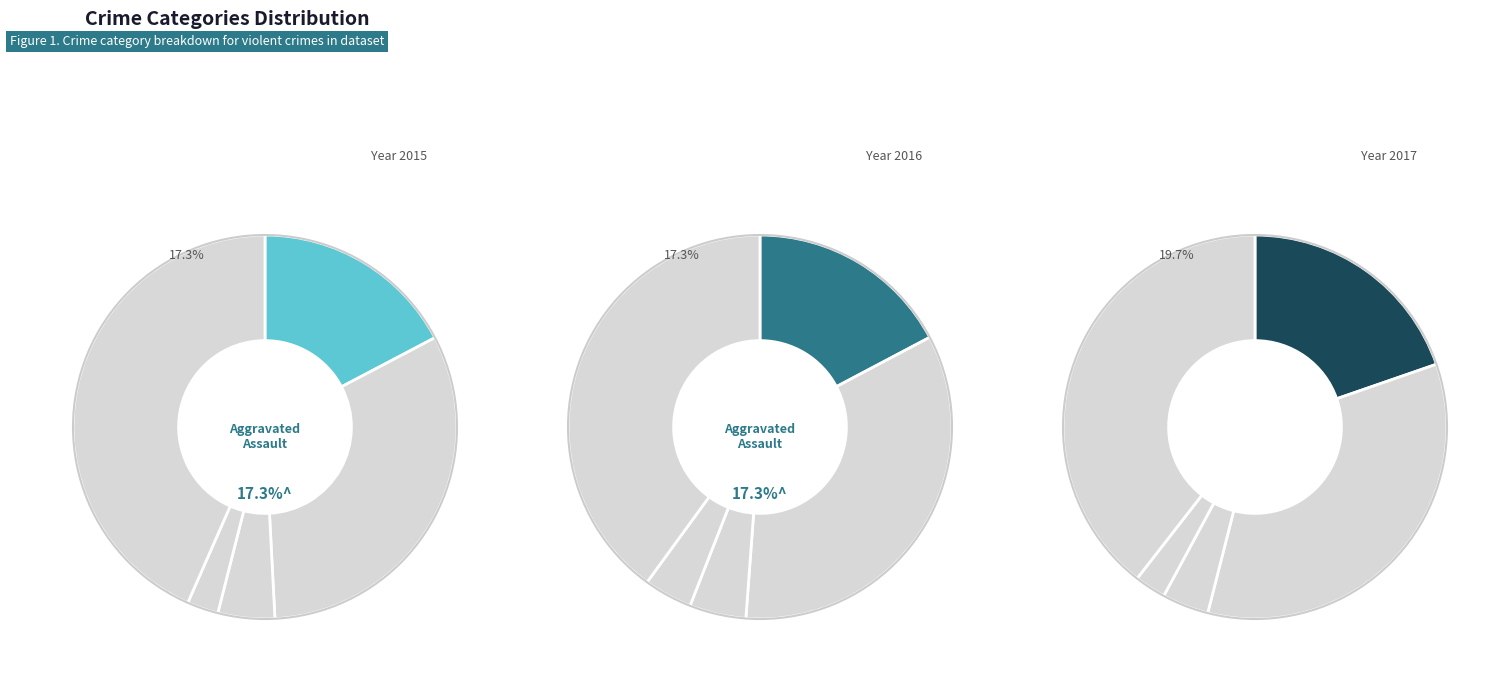

True or false: Aggravated Assault accounts for 10% of the total.

False